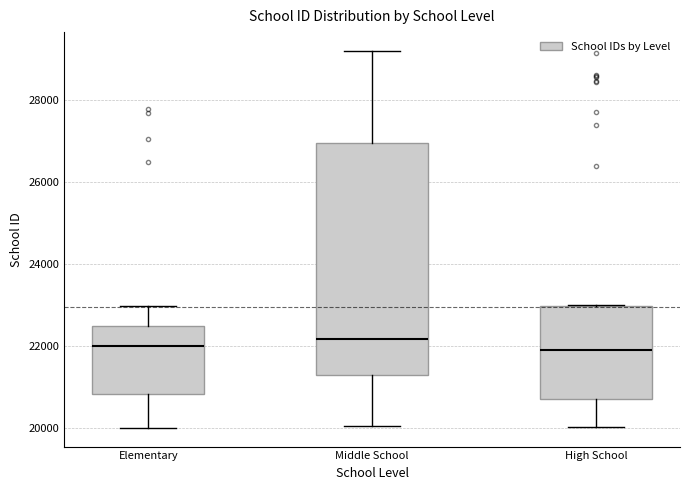

Reading left to right, read every box against the y-axis: the position of its median line, the range the box covers, and the ends of its whiskers. The values are not printed on the chart, so give them approximately, as read against the axis.

Elementary: median 22000, box 20800 to 22400, whiskers 20000 to 23000
Middle School: median 22200, box 21200 to 27000, whiskers 20000 to 29200
High School: median 22000, box 20800 to 23000, whiskers 20000 to 23000